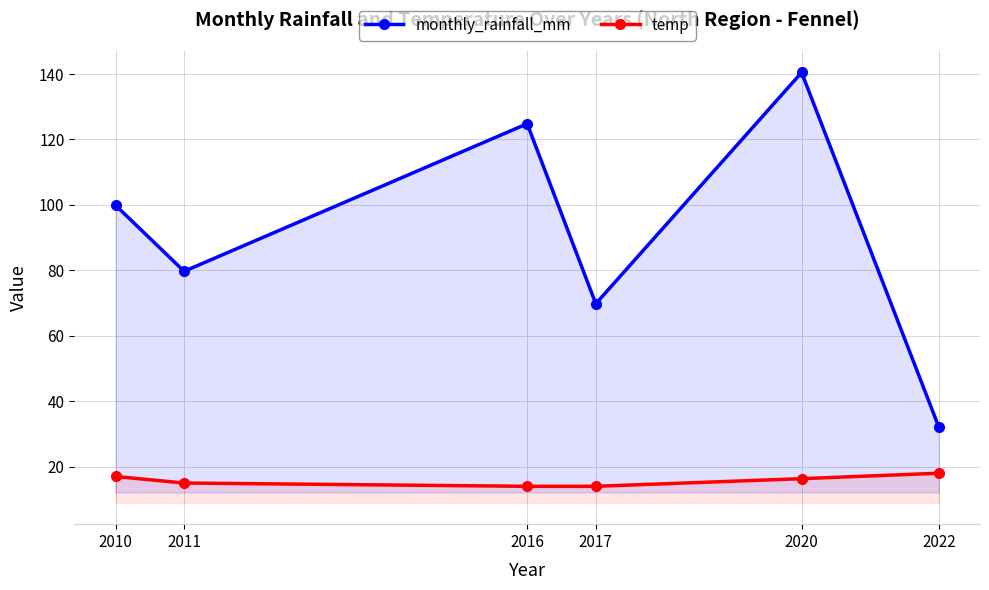

Reading left to right, extract all data points from this chart.

monthly_rainfall_mm: 2010=99.9	2011=79.7	2016=124.8	2017=69.8	2020=140.5	2022=32.1
temp: 2010=17.0	2011=15.0	2016=14.0	2017=14.0	2020=16.3	2022=18.0